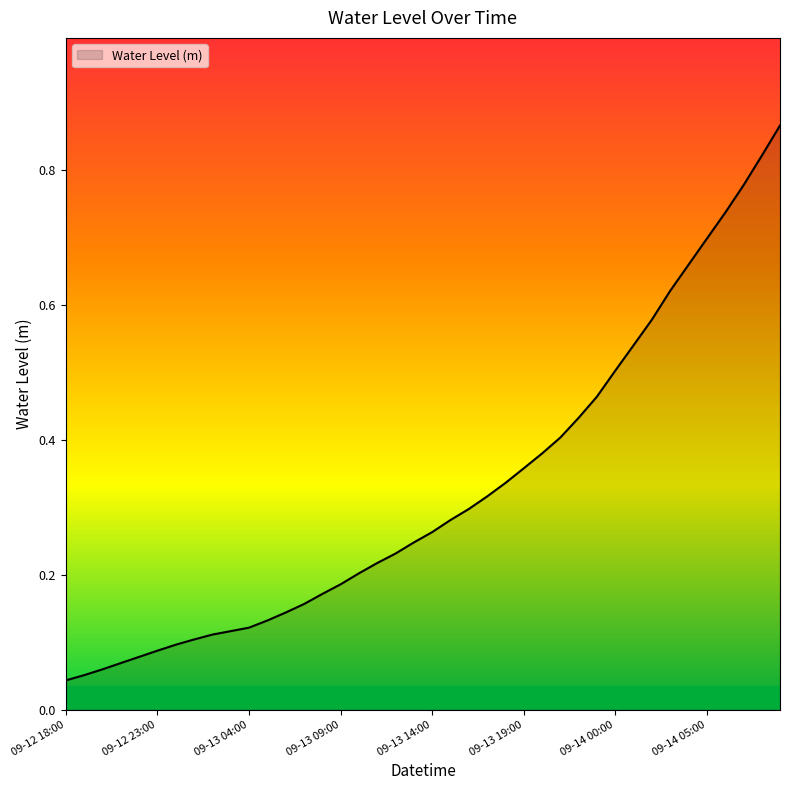

Rank the categories by value from highest to lowest.

2024-09-14 09:00, 2024-09-14 08:00, 2024-09-14 07:00, 2024-09-14 06:00, 2024-09-14 05:00, 2024-09-14 04:00, 2024-09-14 03:00, 2024-09-14 02:00, 2024-09-14 01:00, 2024-09-14 00:00, 2024-09-13 23:00, 2024-09-13 22:00, 2024-09-13 21:00, 2024-09-13 20:00, 2024-09-13 19:00, 2024-09-13 18:00, 2024-09-13 17:00, 2024-09-13 16:00, 2024-09-13 15:00, 2024-09-13 14:00, 2024-09-13 13:00, 2024-09-13 12:00, 2024-09-13 11:00, 2024-09-13 10:00, 2024-09-13 09:00, 2024-09-13 08:00, 2024-09-13 07:00, 2024-09-13 06:00, 2024-09-13 05:00, 2024-09-13 04:00, 2024-09-13 03:00, 2024-09-13 02:00, 2024-09-13 01:00, 2024-09-13 00:00, 2024-09-12 23:00, 2024-09-12 22:00, 2024-09-12 21:00, 2024-09-12 20:00, 2024-09-12 19:00, 2024-09-12 18:00